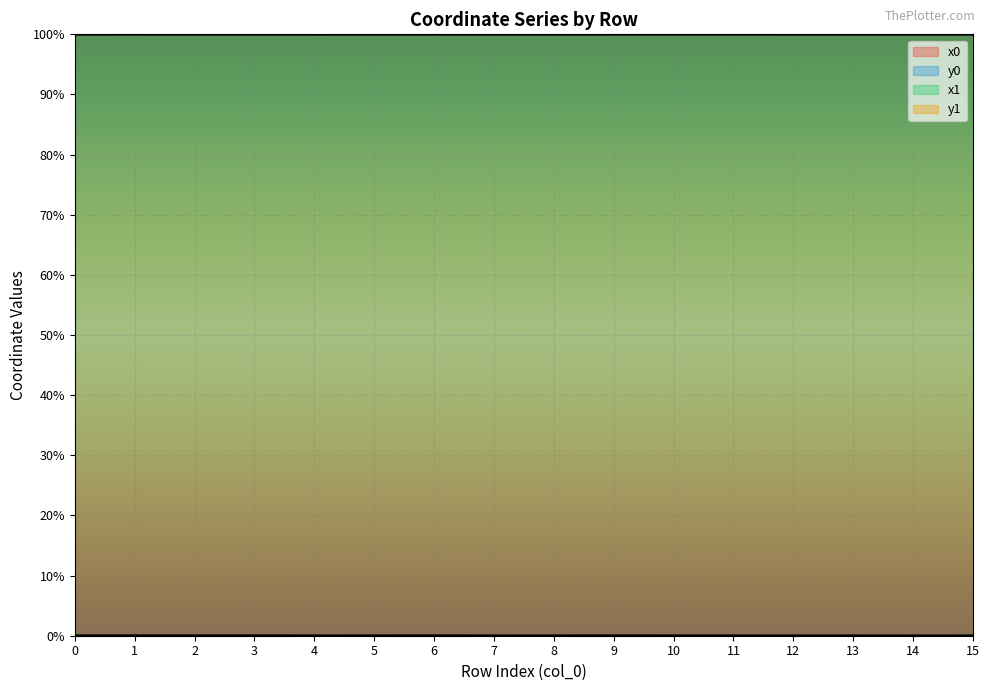

Rank the series by their maximum value, from highest to lowest.

x0, x1, y0, y1